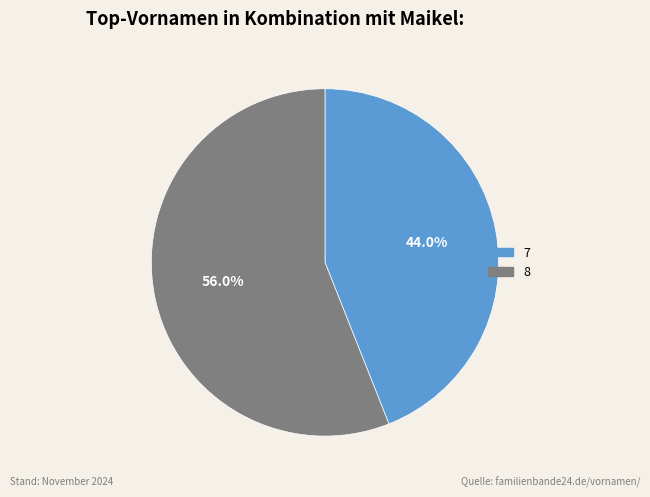

What is the largest slice in the pie chart?

8